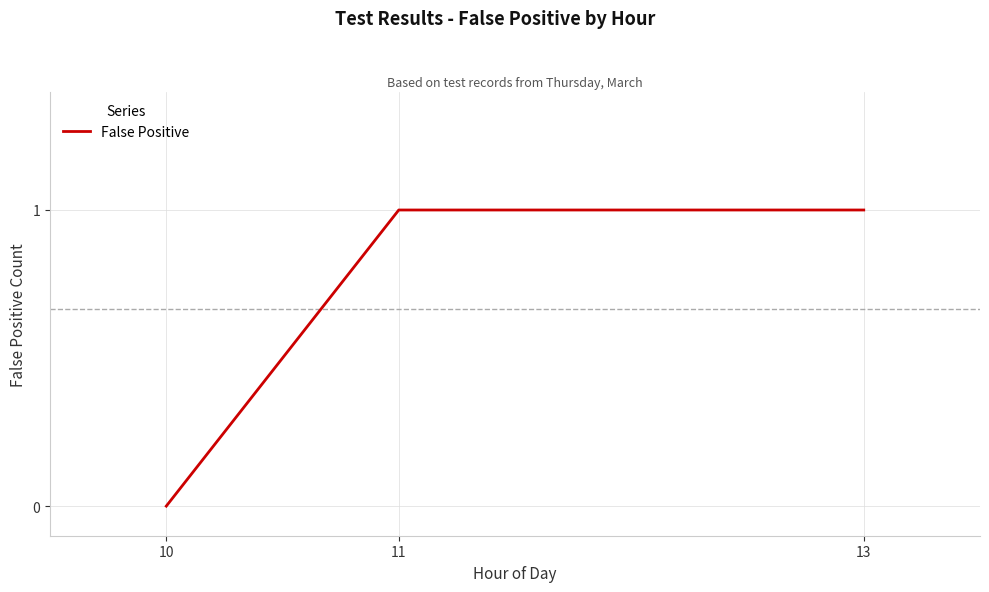

Reading left to right, transcribe all the data shown in this chart.

0	1	1